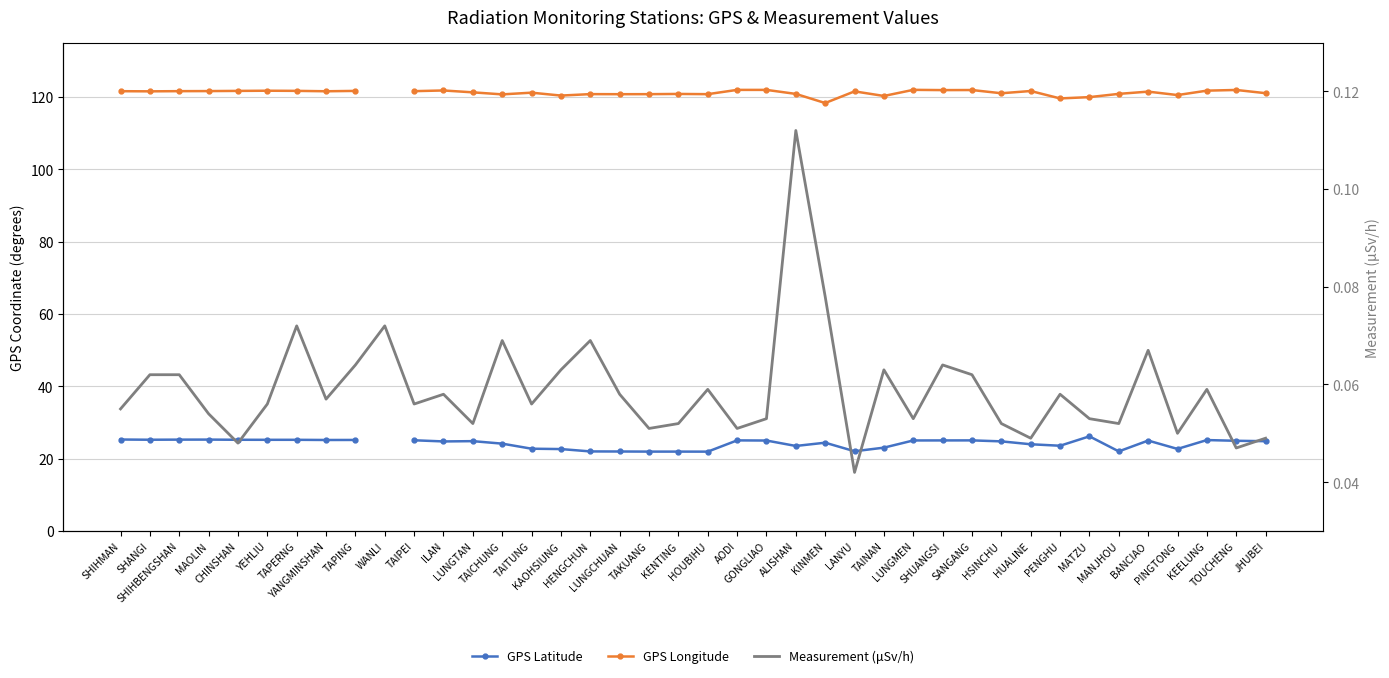

What is the value of the GPS Latitude point at the 31st from the left?

24.8